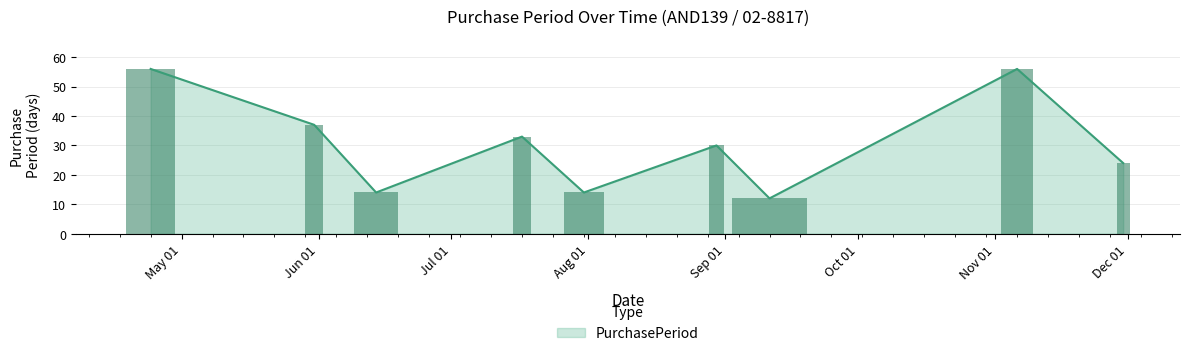

The chart shows a value of 33 at 2017-04-24. True or false?

False